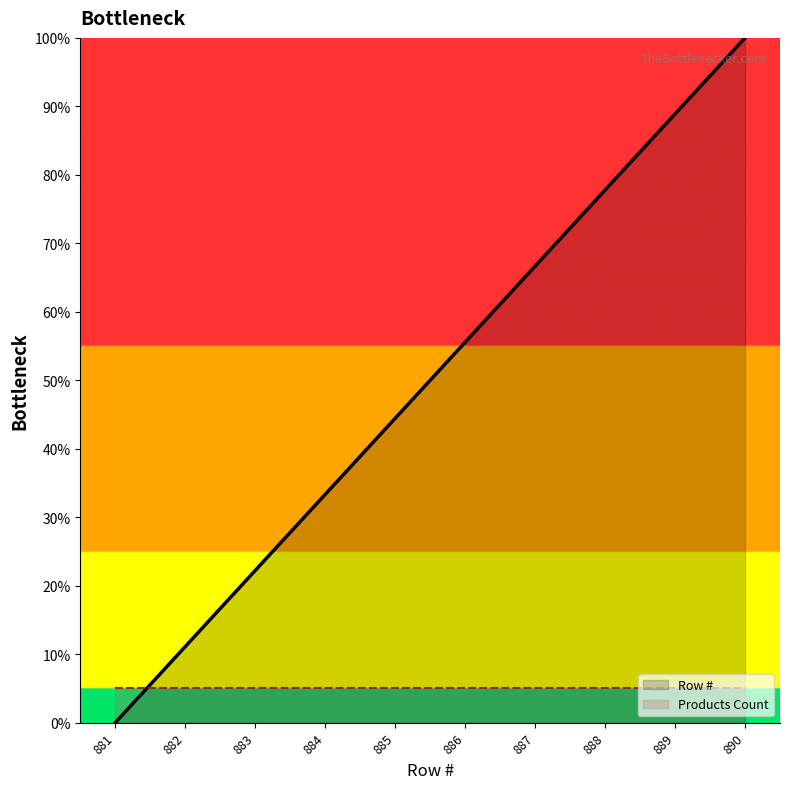

At which category does the chart reach its minimum across all series?

881